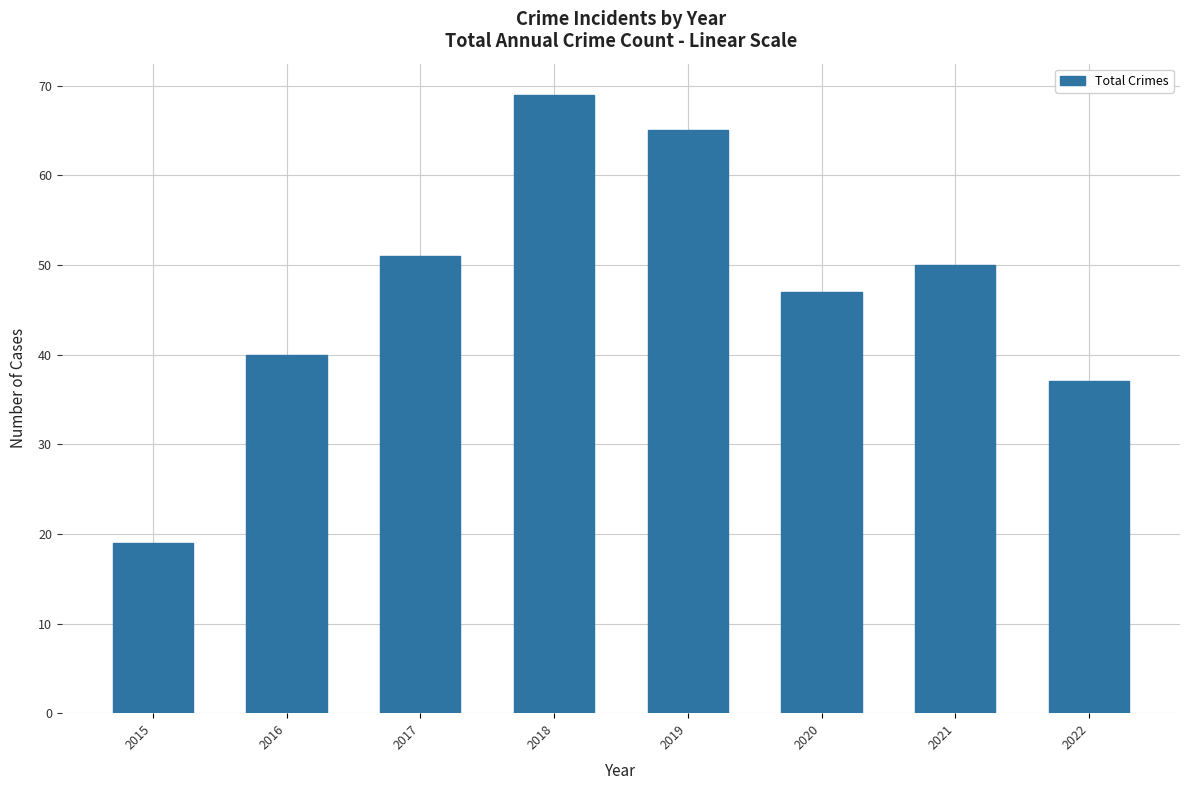

List the labels in order of value, smallest first.

2015, 2022, 2016, 2020, 2021, 2017, 2019, 2018